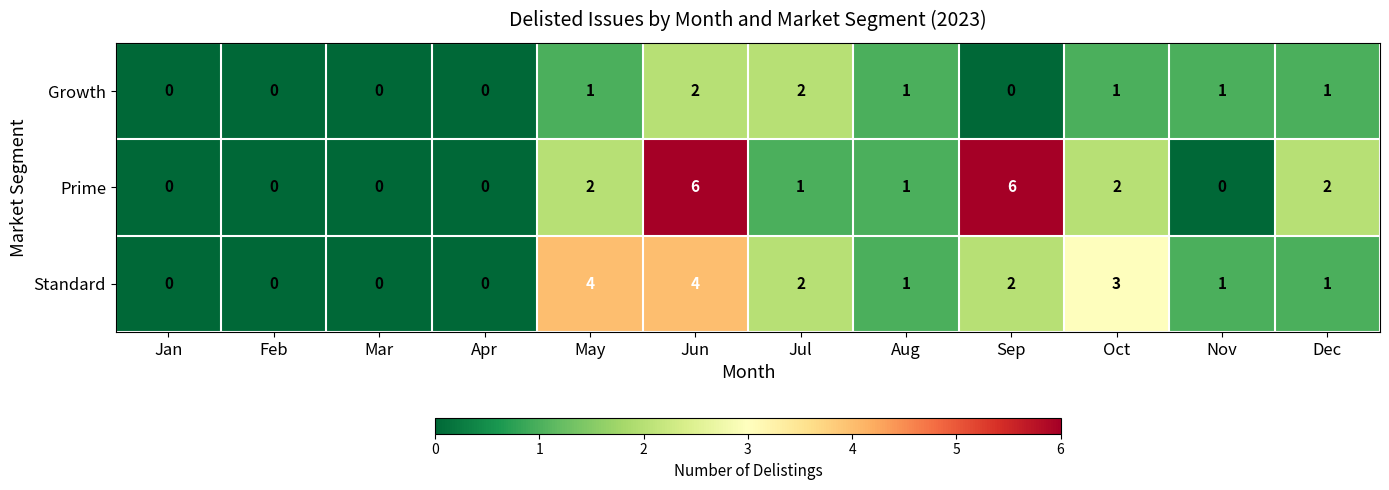

Count the number of categories in the chart.

12